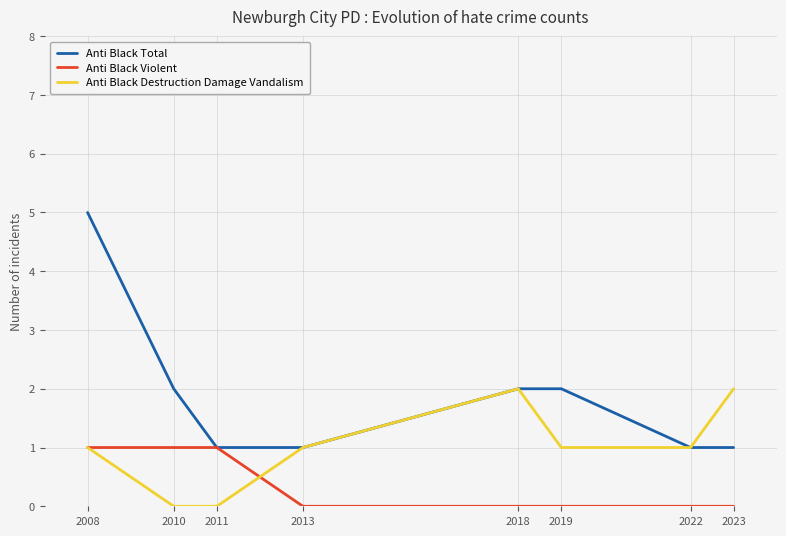

Reading left to right, extract all data points from this chart.

Anti Black Total: 5	2	1	1	2	2	1	1
Anti Black Violent: 1	1	1	0	0	0	0	0
Anti Black Destruction Damage Vandalism: 1	0	0	1	2	1	1	2